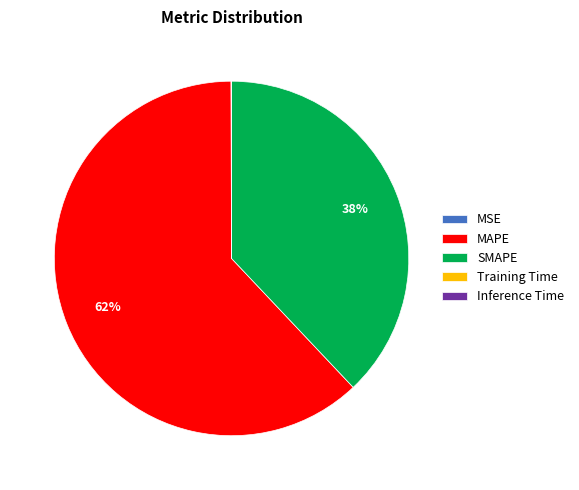

Which category has the biggest portion of the pie?

MAPE